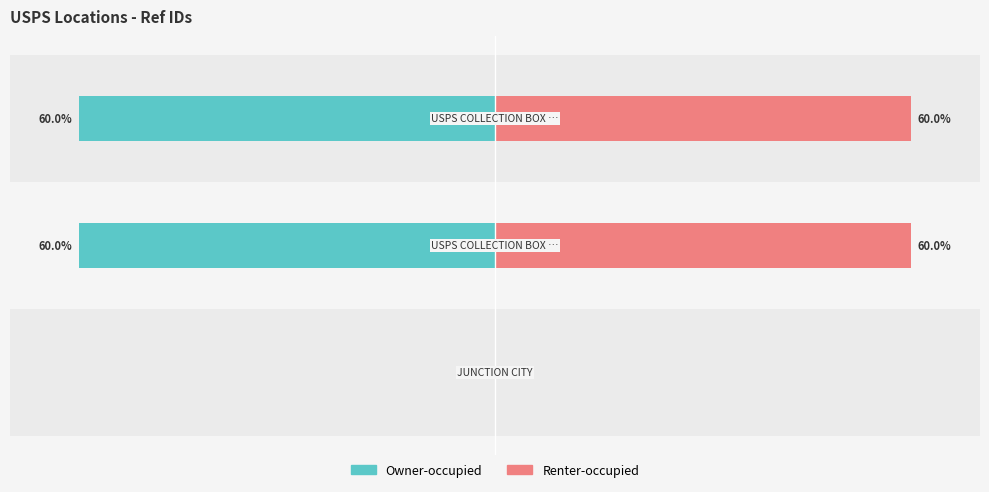

Is the value of Owner-occupied at −60 greater than the value of Renter-occupied at −80?

No